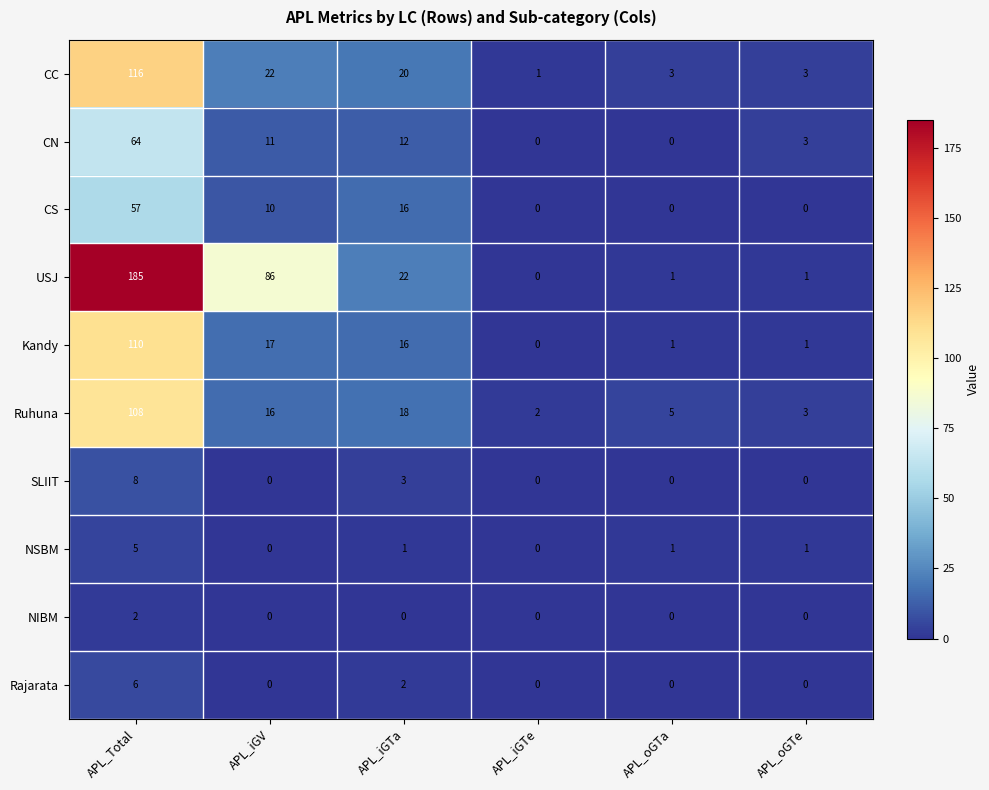

Which series has the largest total across all categories?

USJ